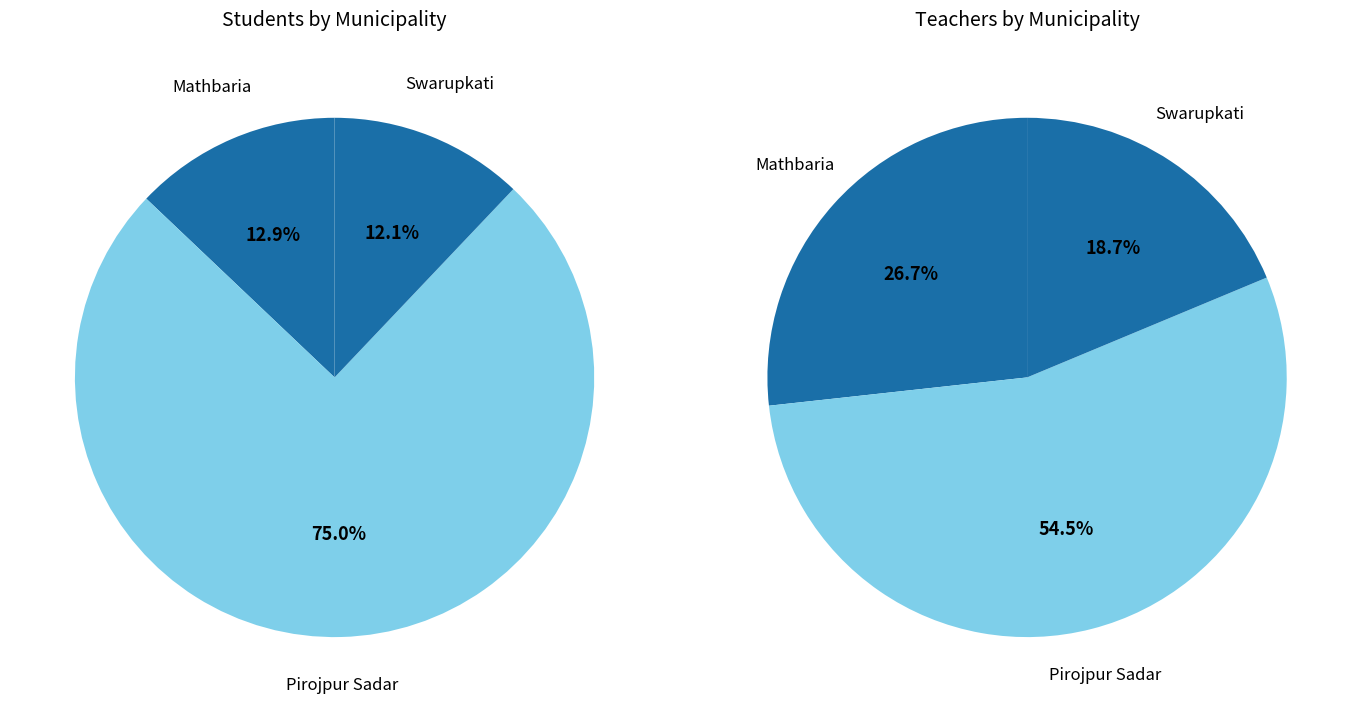

Which category has the biggest portion of the pie?

Pirojpur Sadar